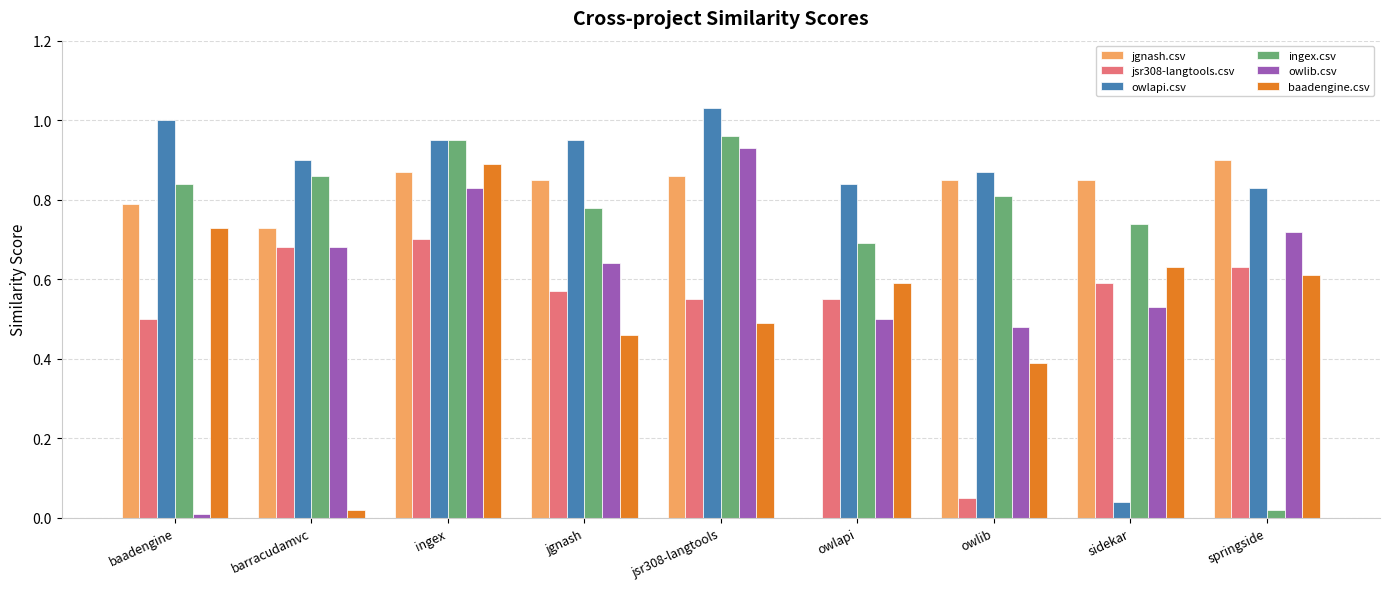

The value of owlib.csv at barracudamvc is 0.7. True or false?

True